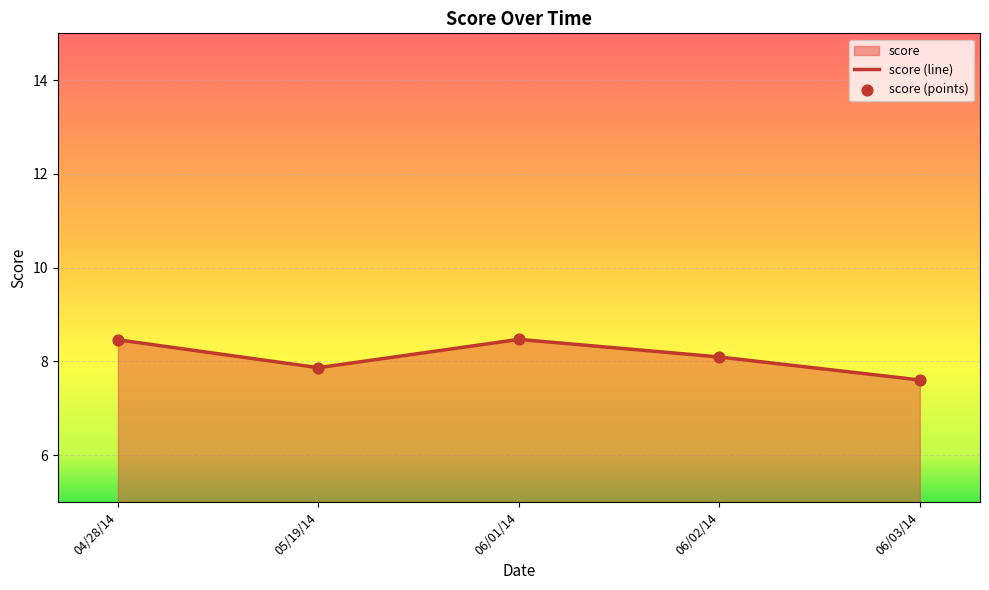

Which has a higher value, 06/03/14 or 06/03/14?

06/03/14